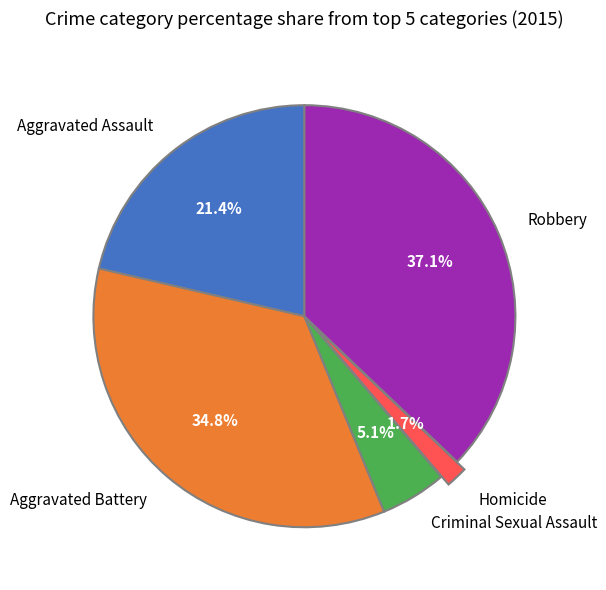

What percentage is the Homicide slice, to the nearest percent?

2%